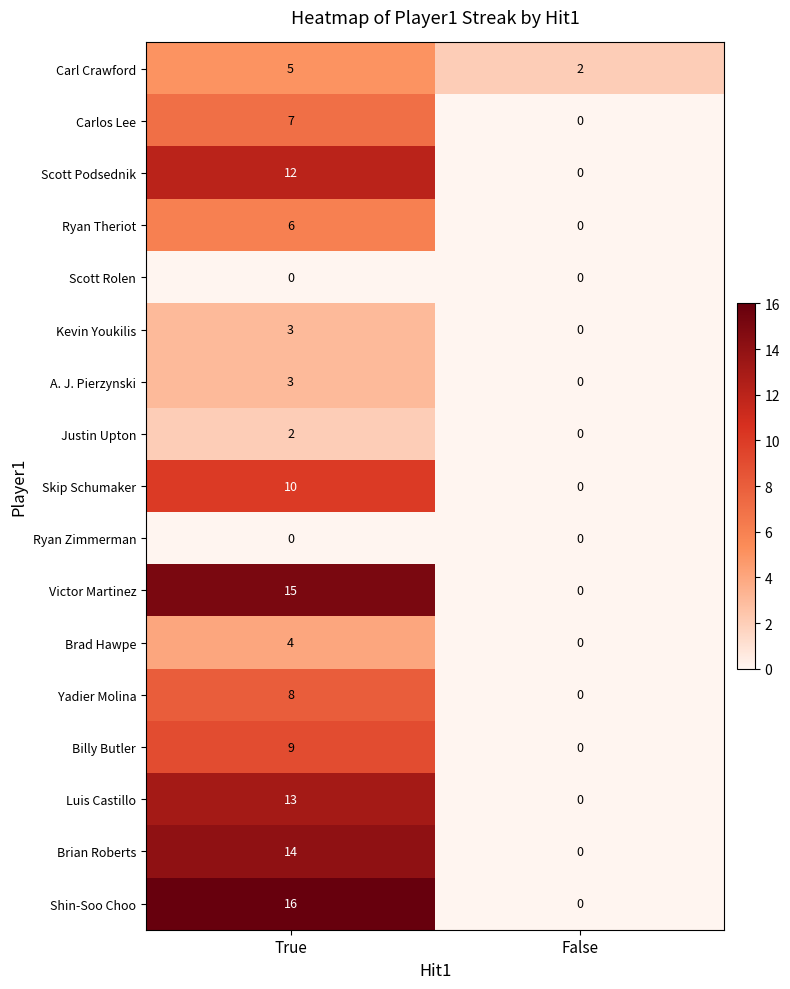

The Justin Upton series shows -1 at False. True or false?

False